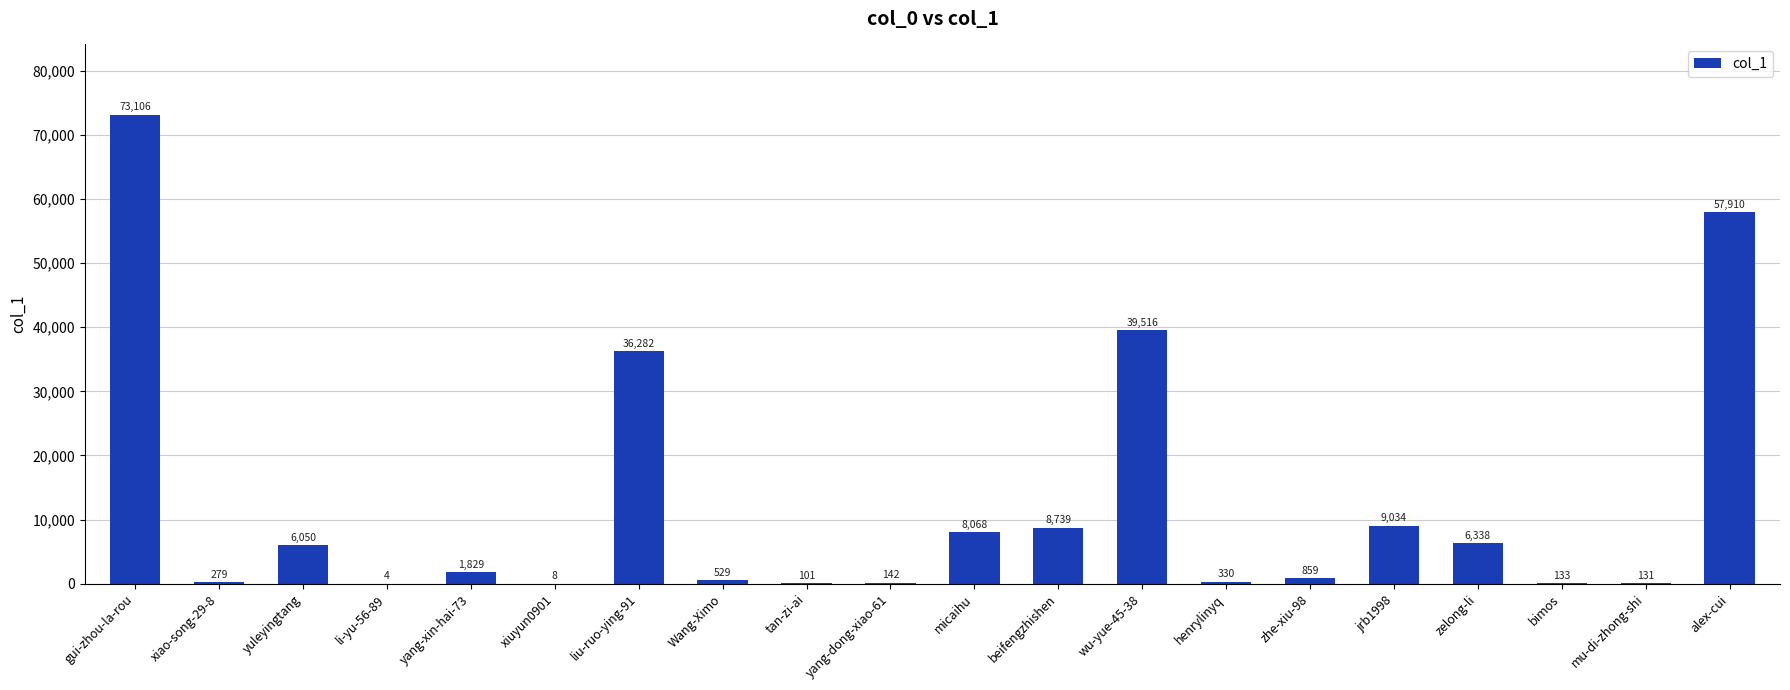

What value does the data have at zelong-li, to the nearest 10?

6340